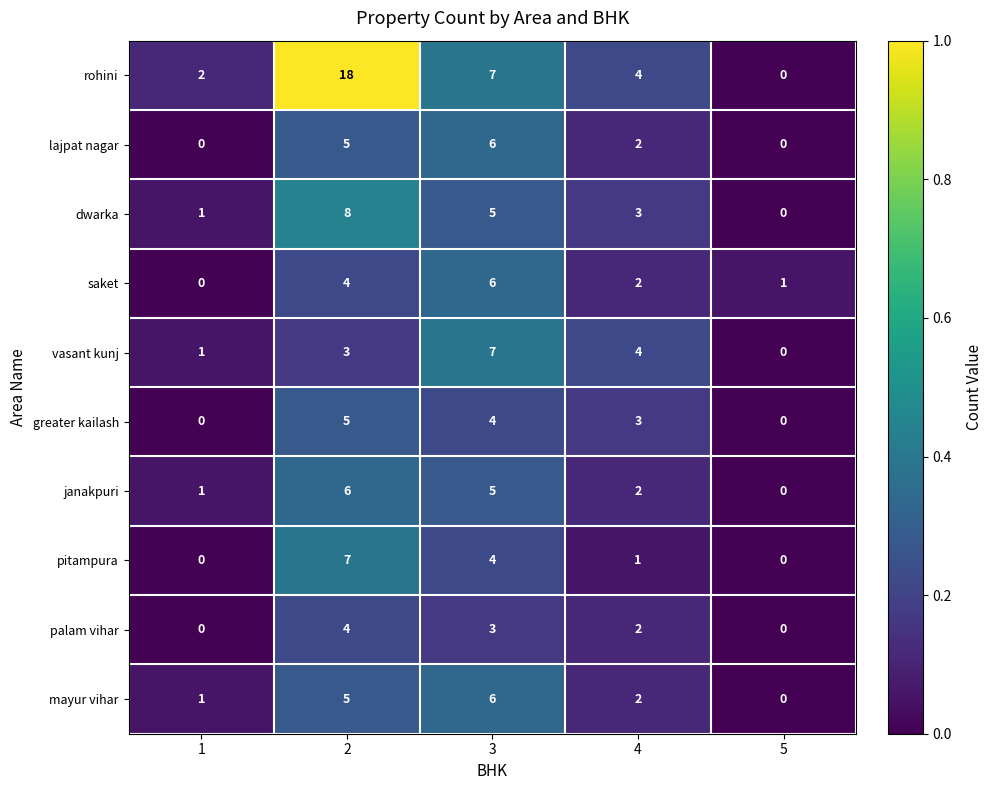

Rank the categories by janakpuri value from lowest to highest.

5, 1, 4, 3, 2